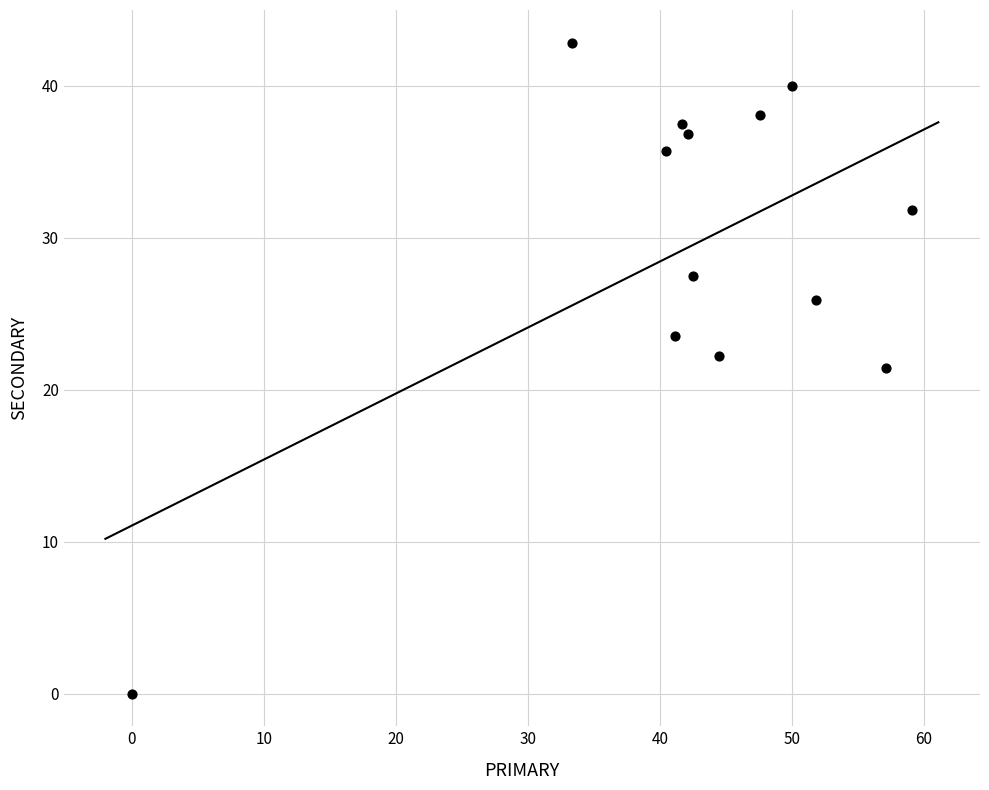

What is the range of X values (max minus min)?

59.1